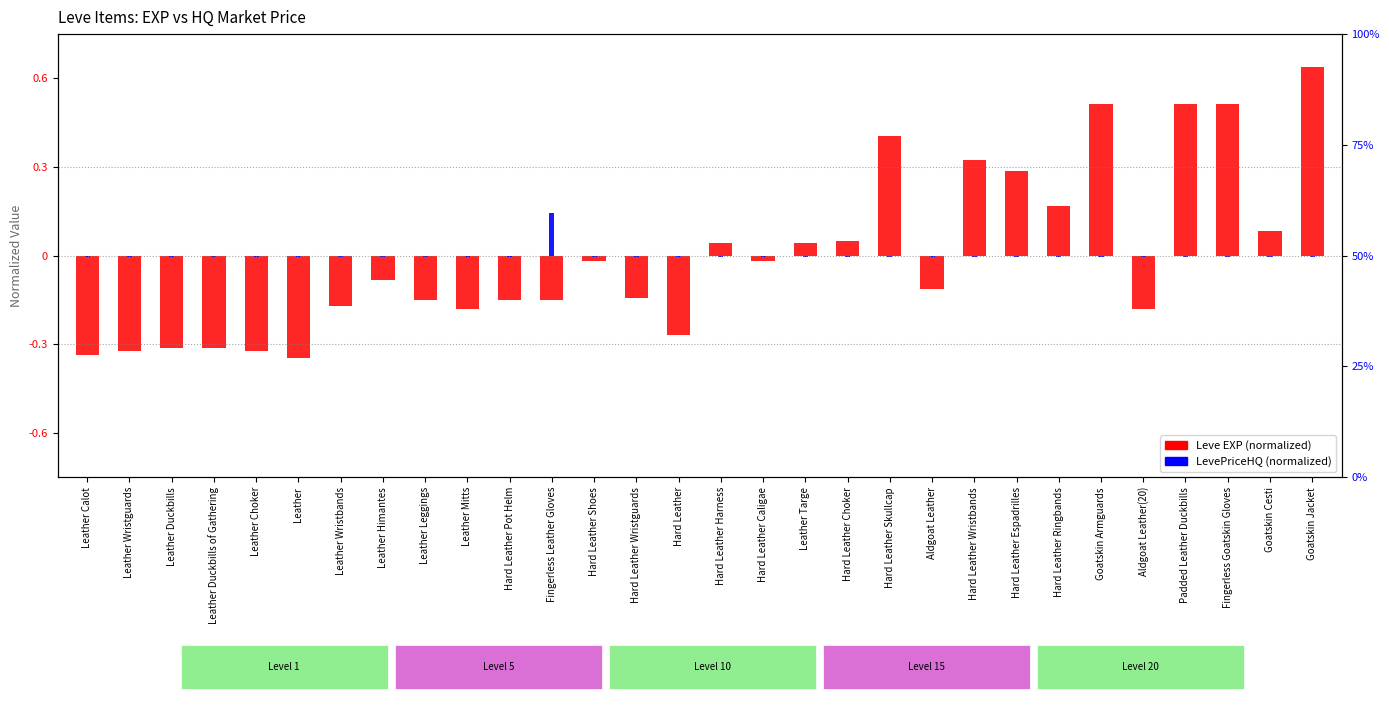

Which label corresponds to the largest value in the chart?

Goatskin Jacket